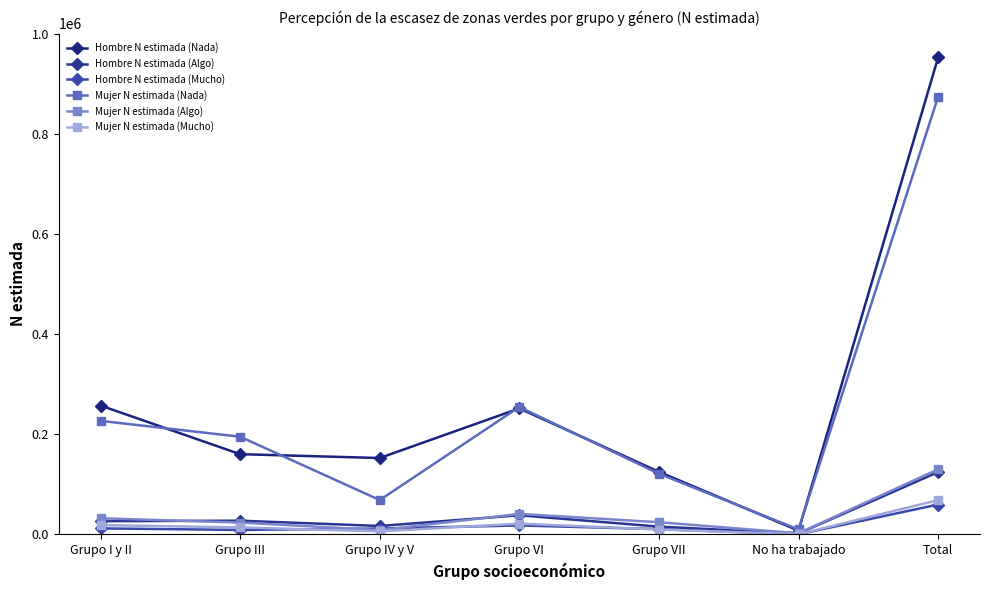

What is the difference between the Hombre N estimada (Nada) values at Total and Grupo IV y V?

801299